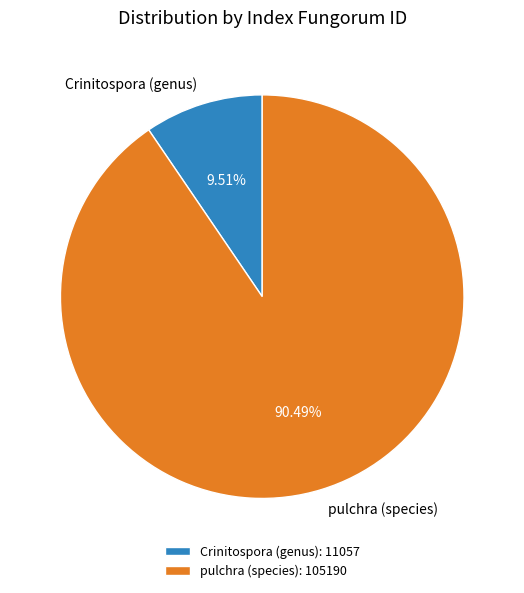

Which category has the smallest portion of the pie?

Crinitospora (genus)